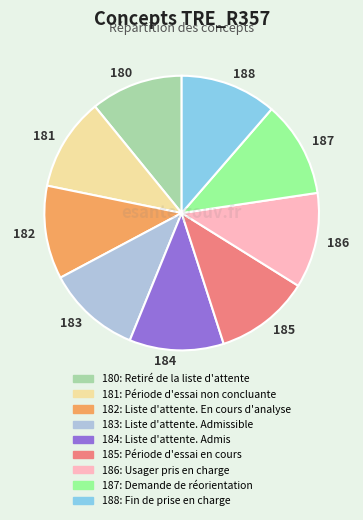

Do 183 and 181 together represent more than half of the pie?

No